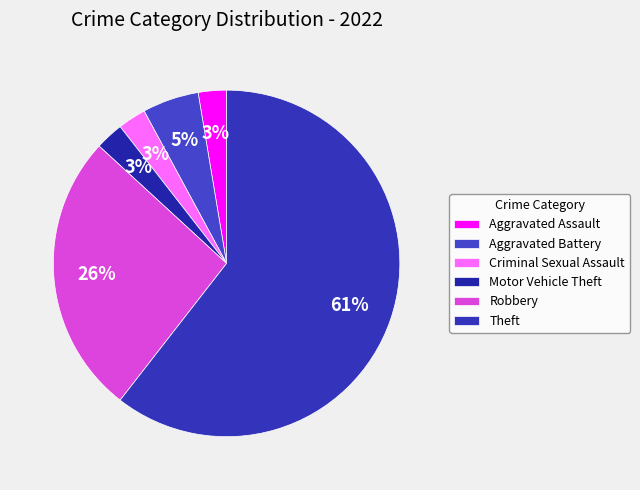

What percentage do Aggravated Battery and Aggravated Assault together represent?

7.9%